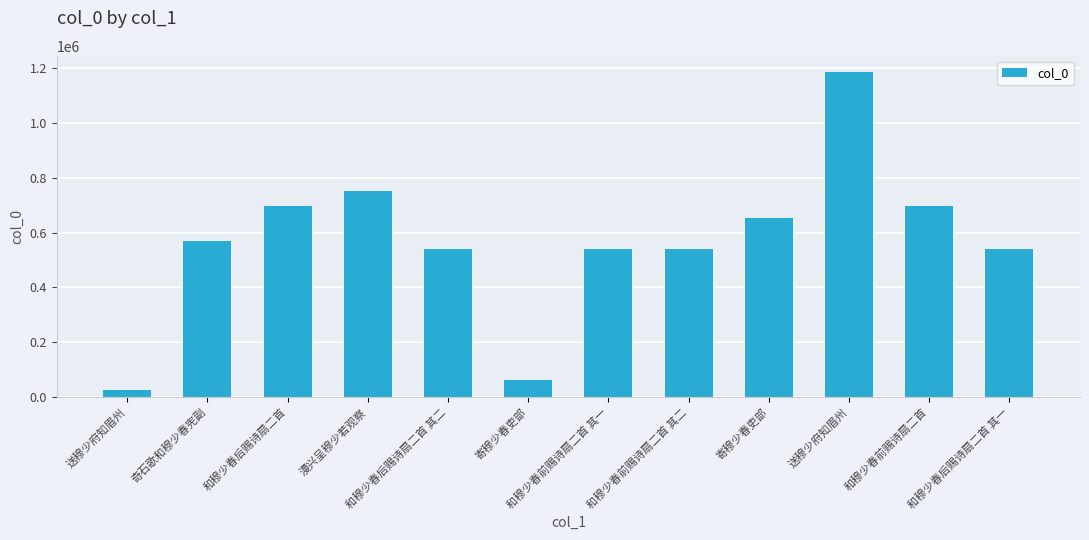

At which category does the chart reach its minimum across all series?

送穆少府知眉州